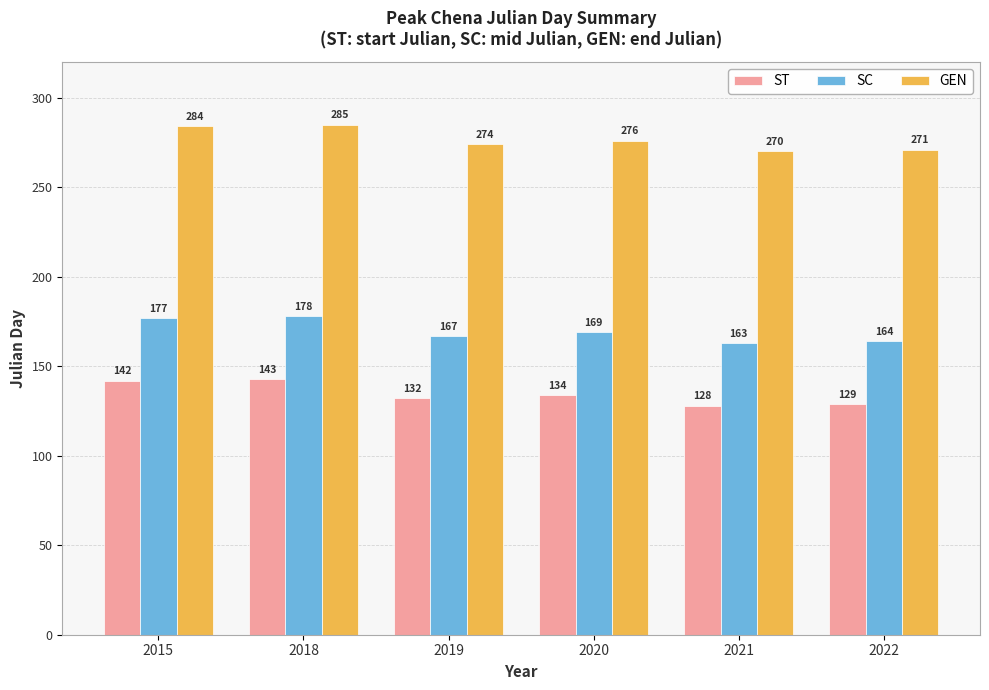

What is the total value across all series at 2019?

573